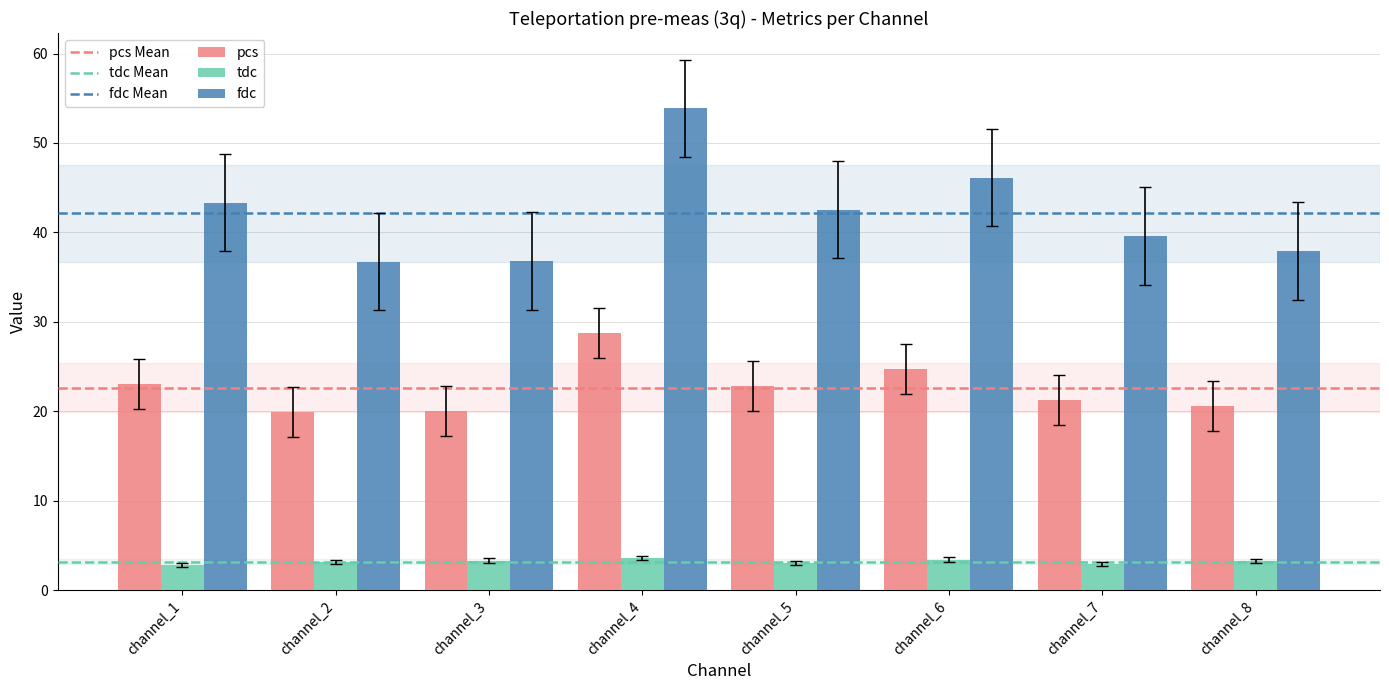

Which series has the widest spread of values?

fdc